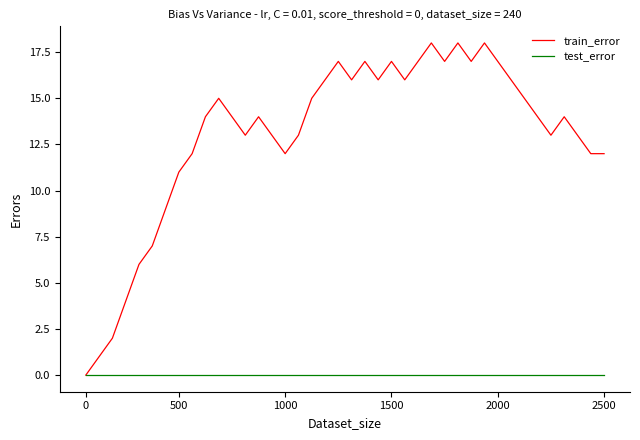

Reading right to left, extract all data points from this chart.

train_error: 12	12	13	14	13	14	15	16	17	18	17	18	17	18	17	16	17	16	17	16	17	16	15	13	12	13	14	13	14	15	14	12	11	9	7	6	4	2	1	0
test_error: 0	0	0	0	0	0	0	0	0	0	0	0	0	0	0	0	0	0	0	0	0	0	0	0	0	0	0	0	0	0	0	0	0	0	0	0	0	0	0	0